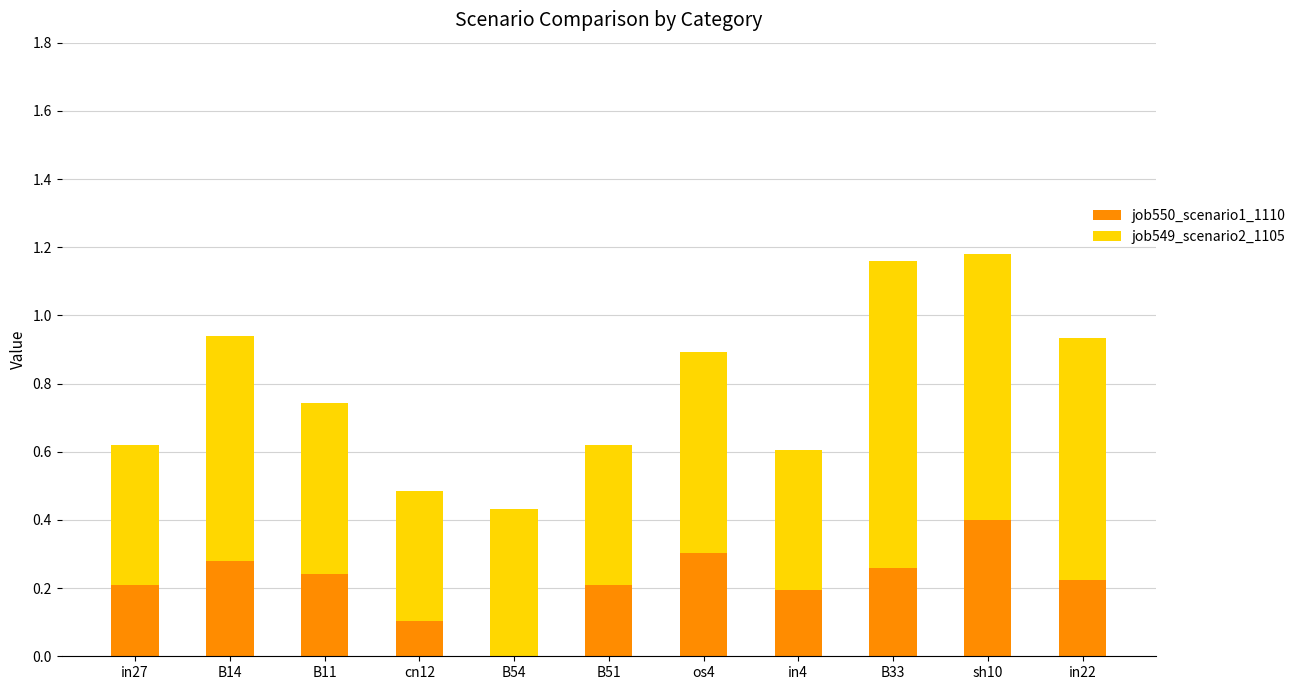

At which label does job550_scenario1_1110 reach its peak?

sh10